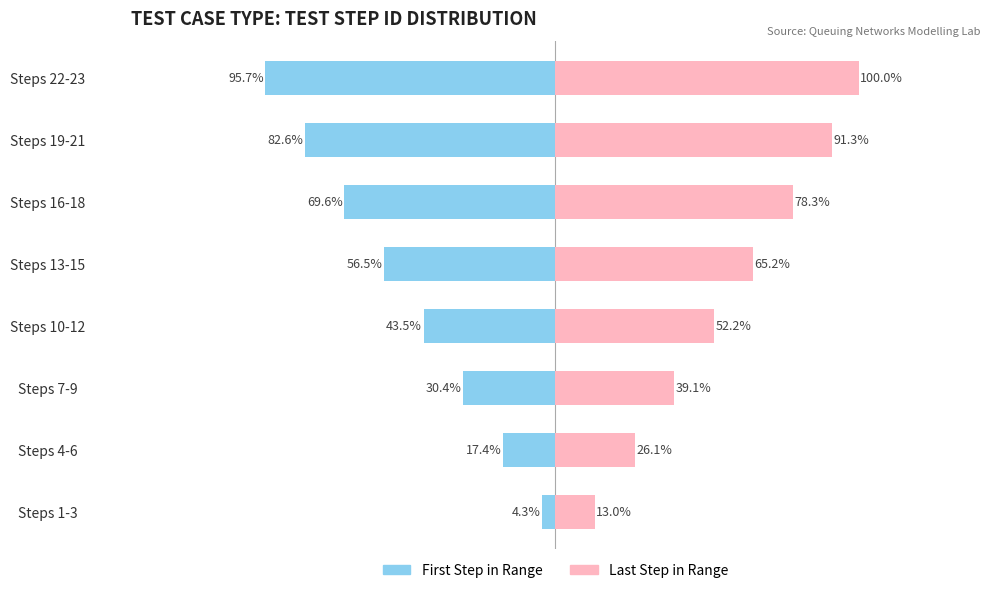

List the series in order of their peak value, lowest first.

First Step in Range, Last Step in Range